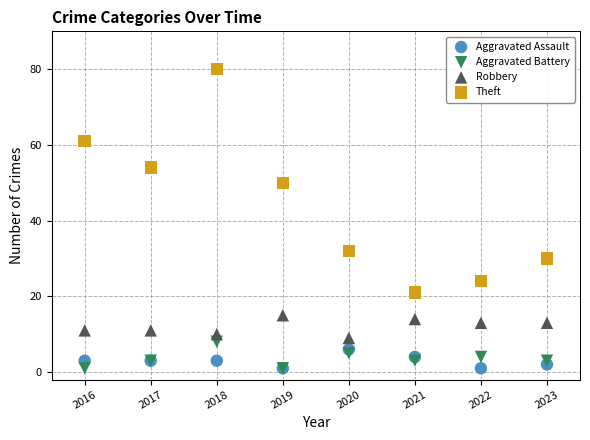

Which series reaches the maximum Y coordinate?

Theft